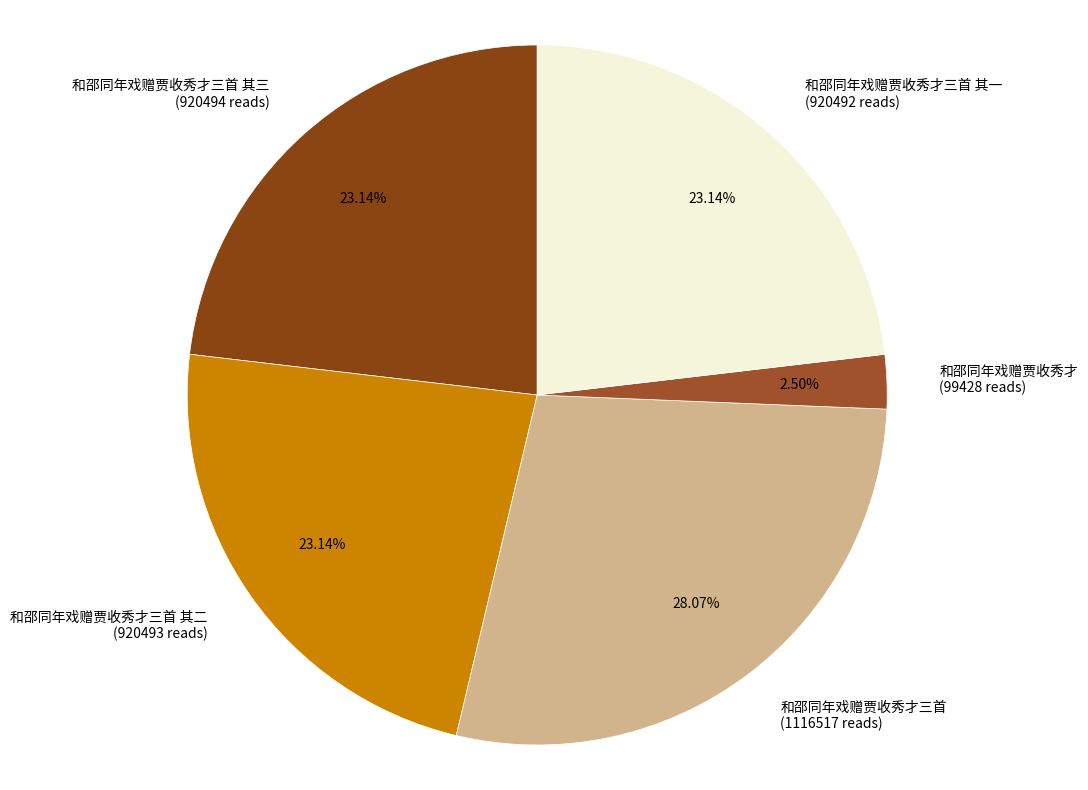

Between 和邵同年戏赠贾收秀才三首 其二 (920493 reads) and 和邵同年戏赠贾收秀才 (99428 reads), which is larger?

和邵同年戏赠贾收秀才三首 其二 (920493 reads)